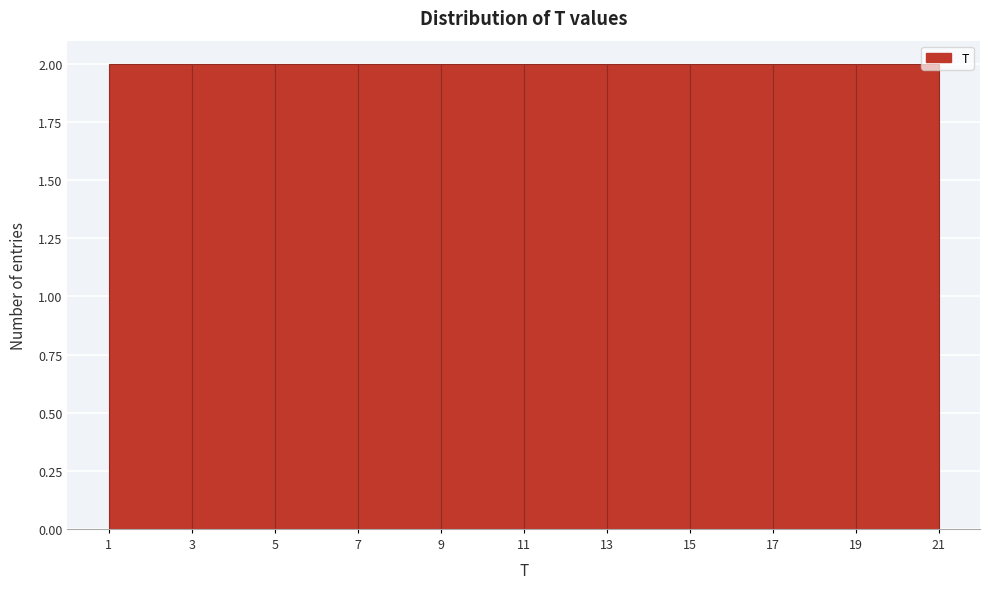

How tall is the bar that spans 19 to 21 on the x-axis? The values are not printed on the chart, so give them approximately, as read against the axis.

2